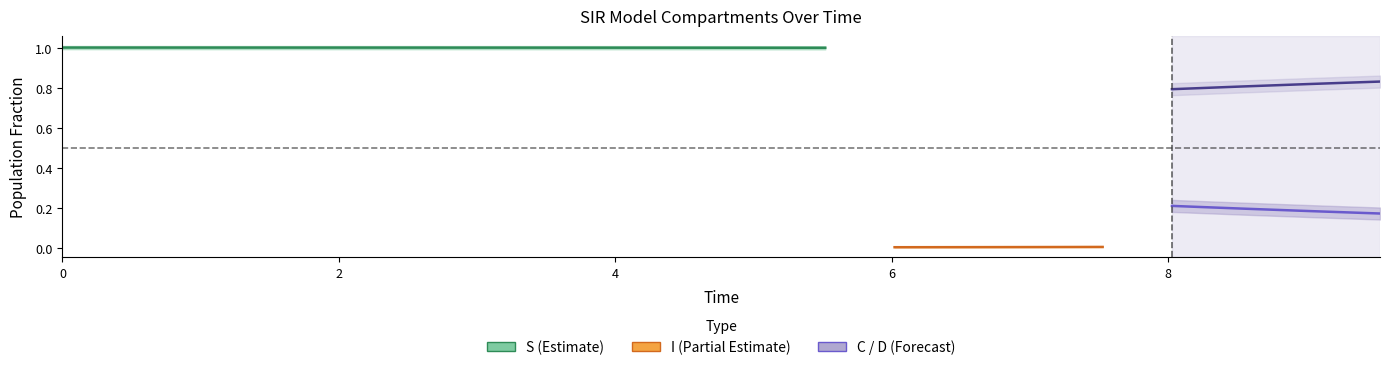

True or false: C has a value of 0.1 at 14.

False